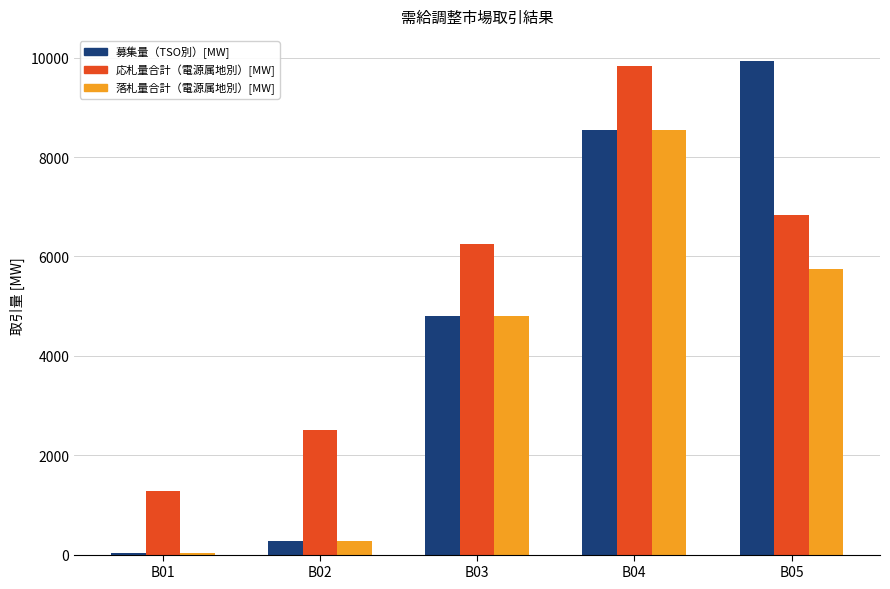

At which label is 募集量（TSO別）[MW] closest to 4982?

B03